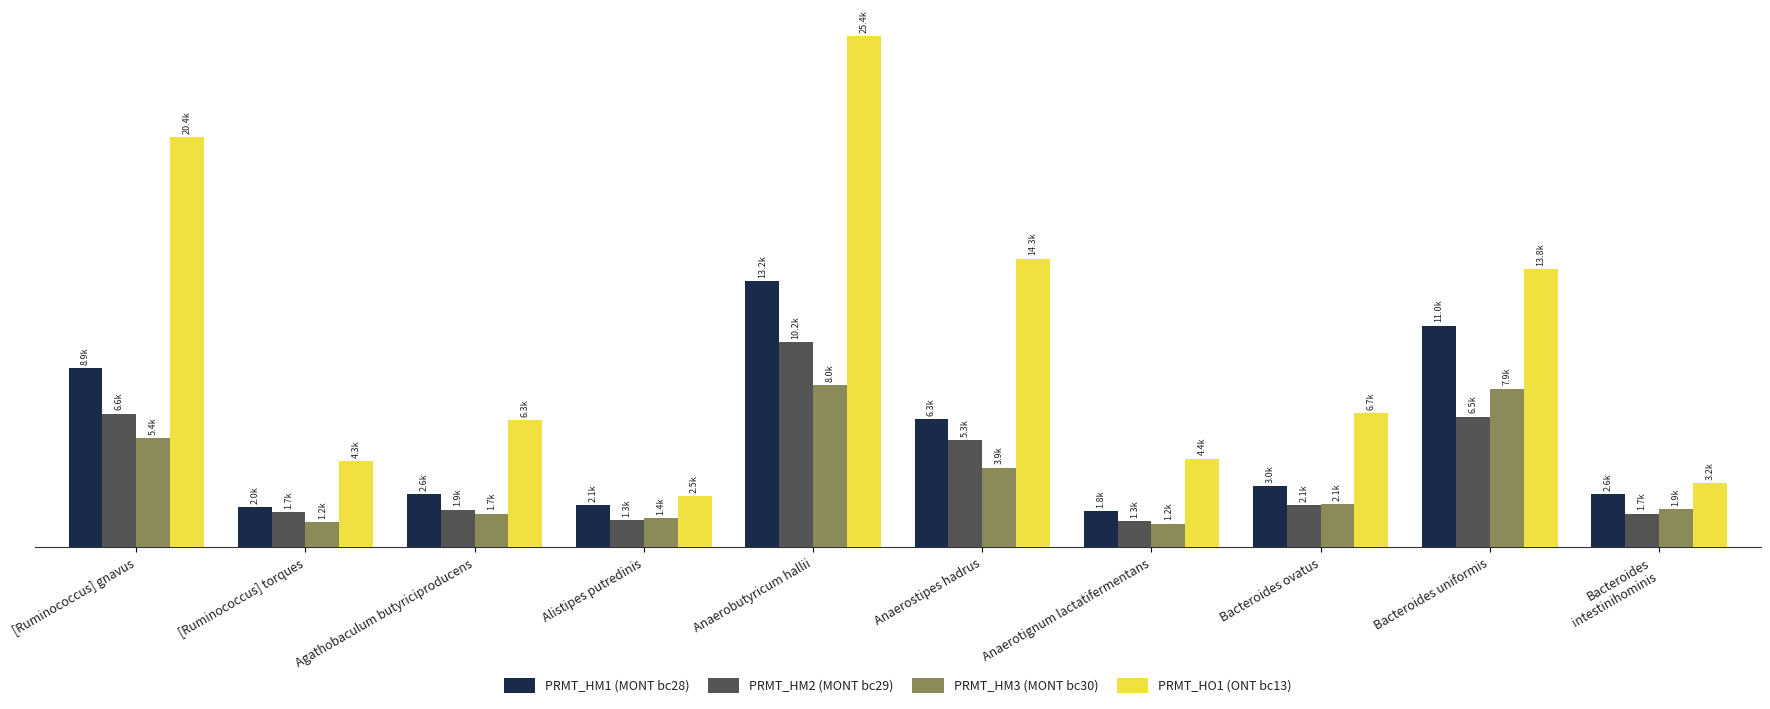

Does the chart contain stacked bars?

No